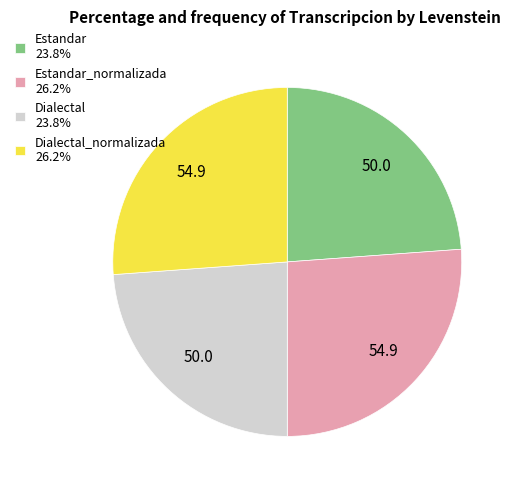

Approximately how many times larger is the value at Dialectal_normalizada 26.2% compared to Estandar_normalizada 26.2%?

1.0